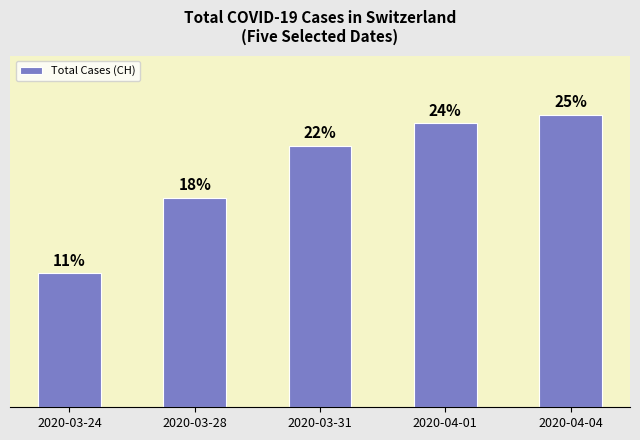

List the labels in order of value, smallest first.

2020-03-24, 2020-03-28, 2020-03-31, 2020-04-01, 2020-04-04